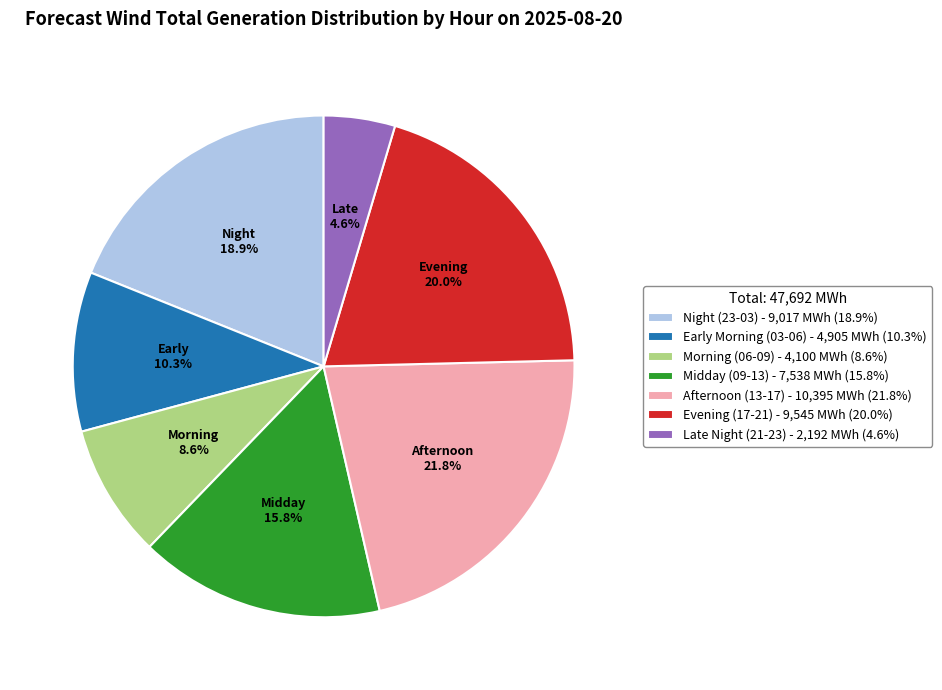

Does Morning (06-09) - 4,100 MWh (8.6%) account for over 50% of the chart?

No